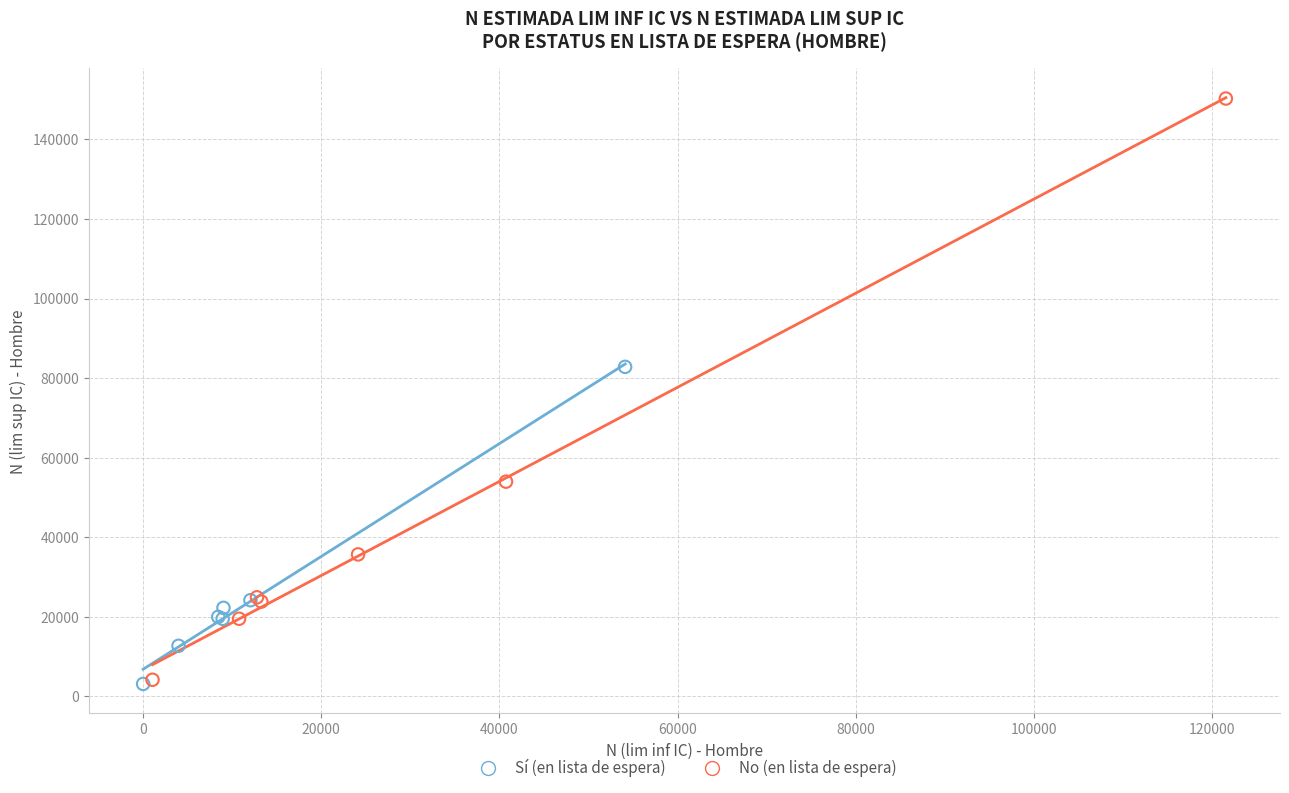

What are all the series names shown in the legend?

Sí (en lista de espera), No (en lista de espera)